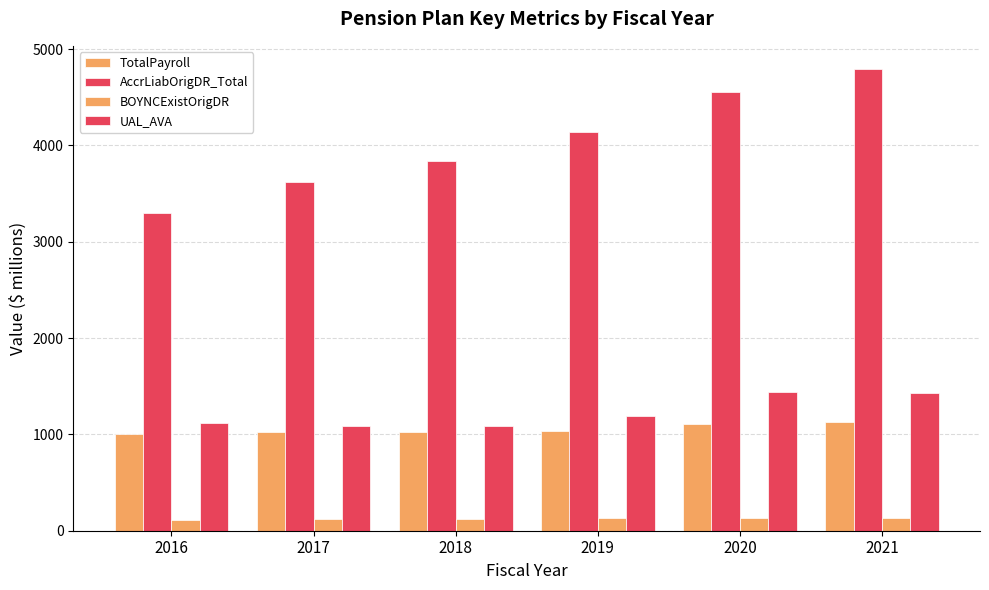

How many data points in AccrLiabOrigDR_Total are above 4136?

3